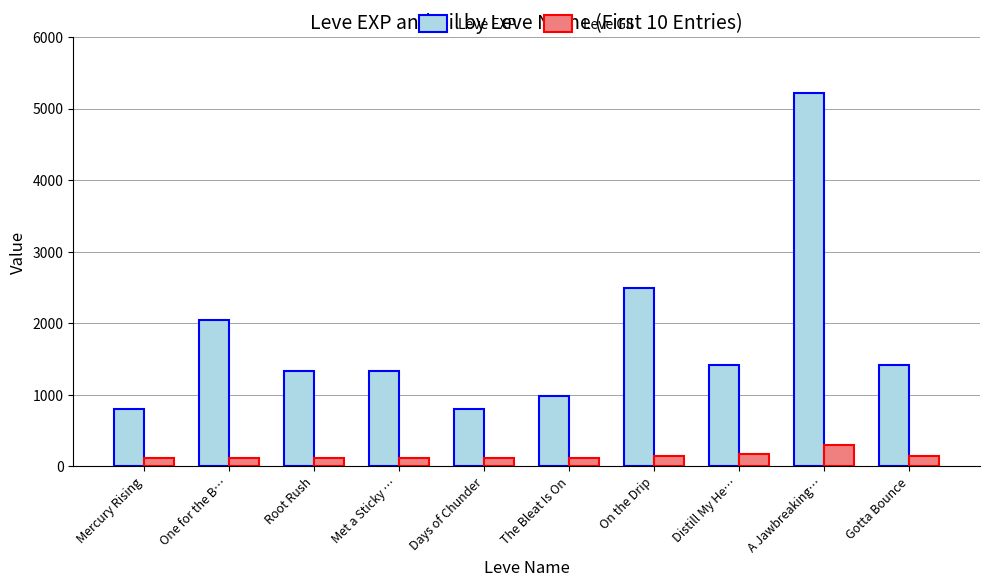

What is the lowest value of the Leve Gil series?

112